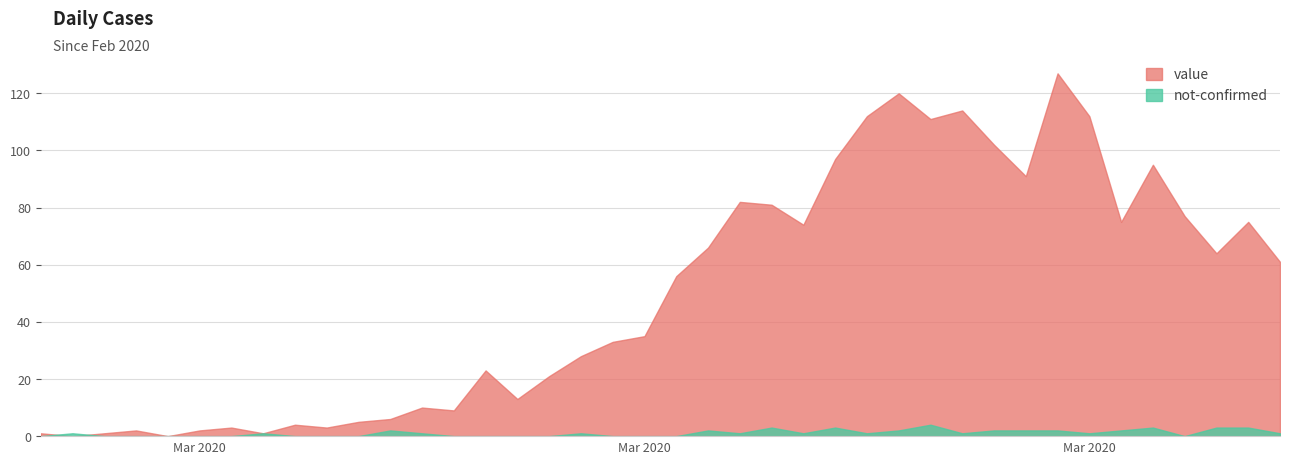

How many interior local valleys does the value series have?

11